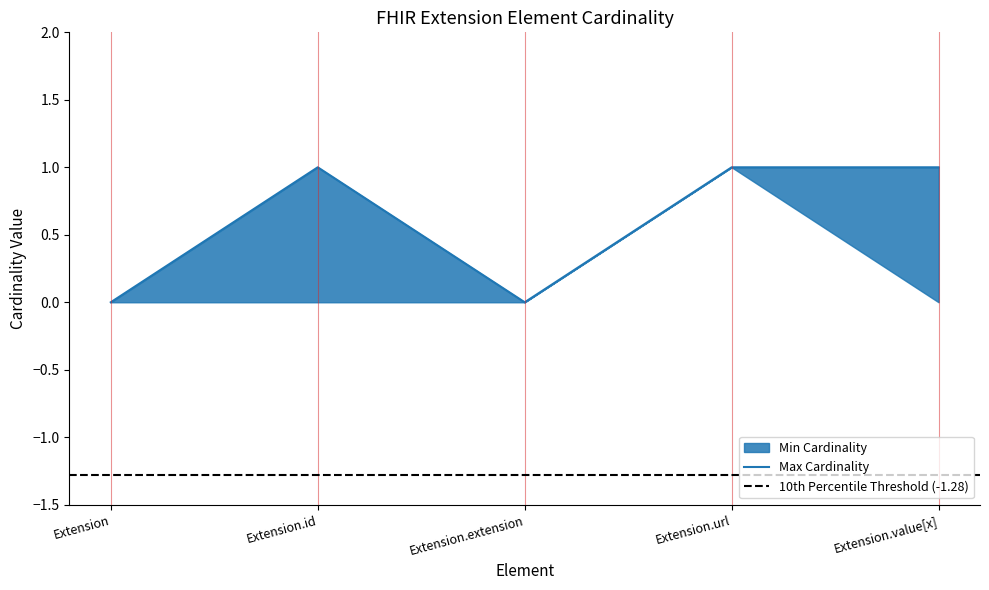

True or false: there are more than 2 points higher than both neighbors.

False